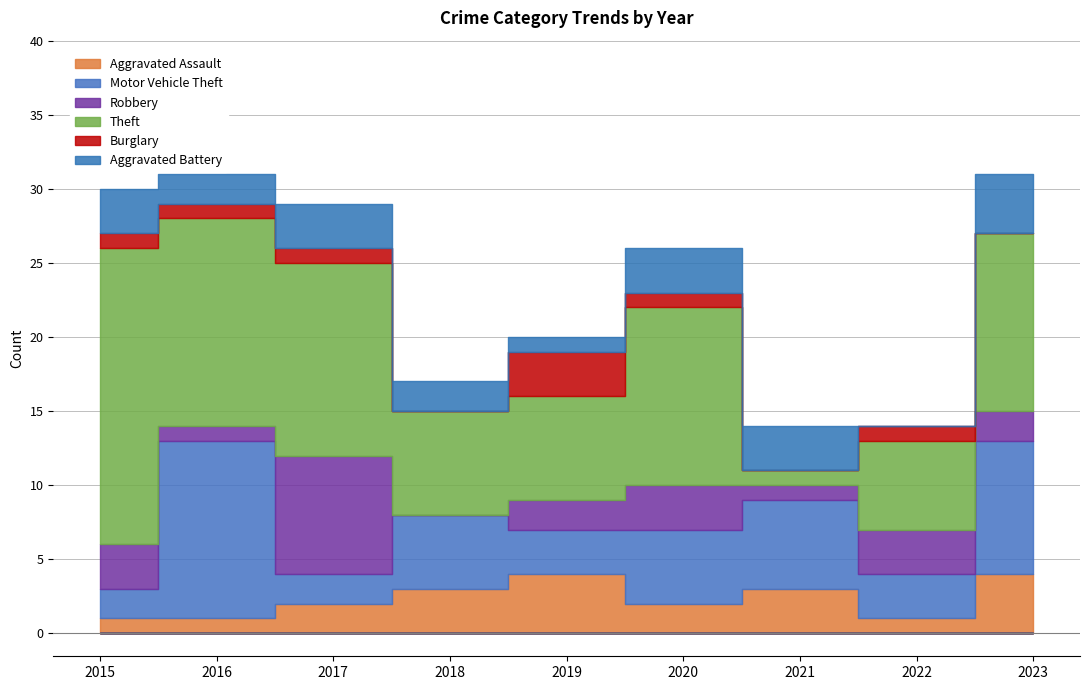

How many positive values does the Aggravated Battery series have?

8